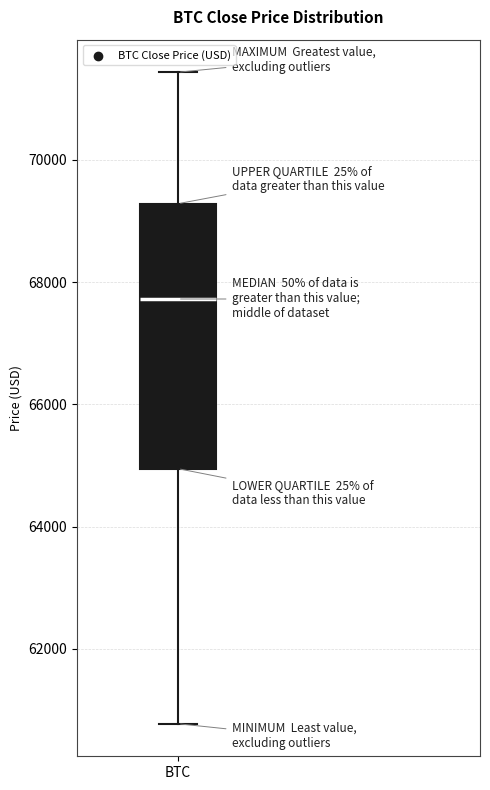

Read this box plot against the y-axis: the position of the median line, the range covered by the box, and the ends of both whiskers. The values are not printed on the chart, so give them approximately, as read against the axis.

median 67800, box 65000 to 69200, whiskers 60800 to 71400